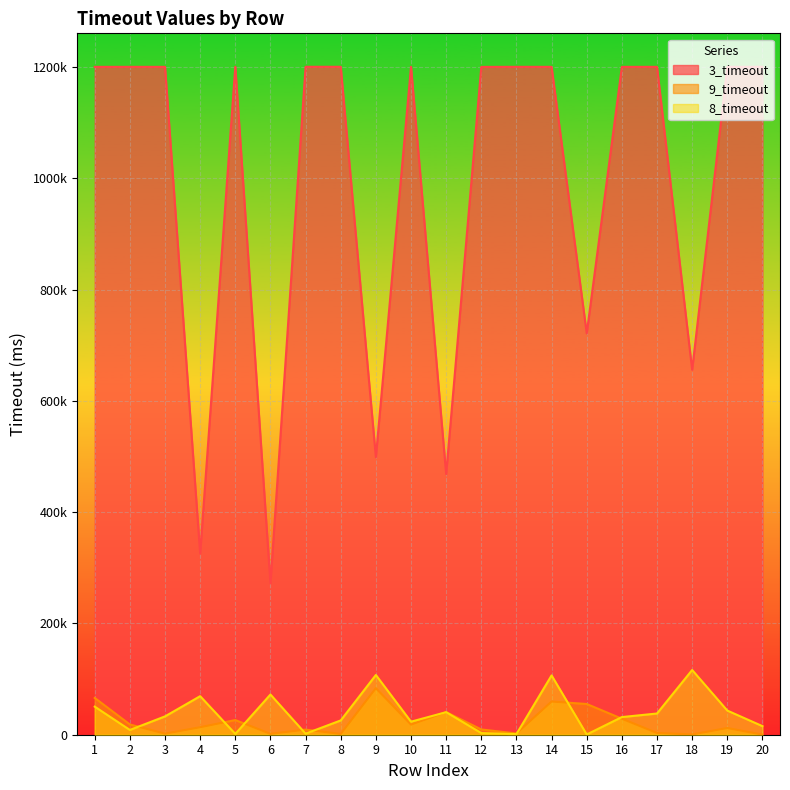

Read the 3_timeout value at 1, to the nearest 50.

1200150